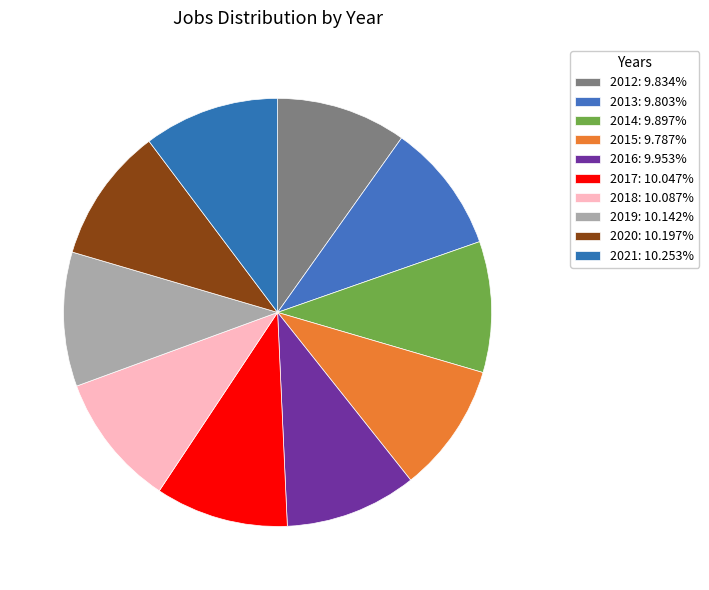

How many segments does this pie chart have?

10